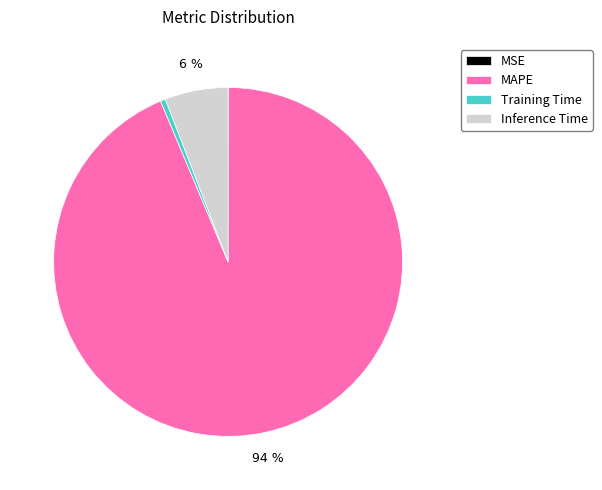

True or false: Inference Time accounts for 1% of the total.

False